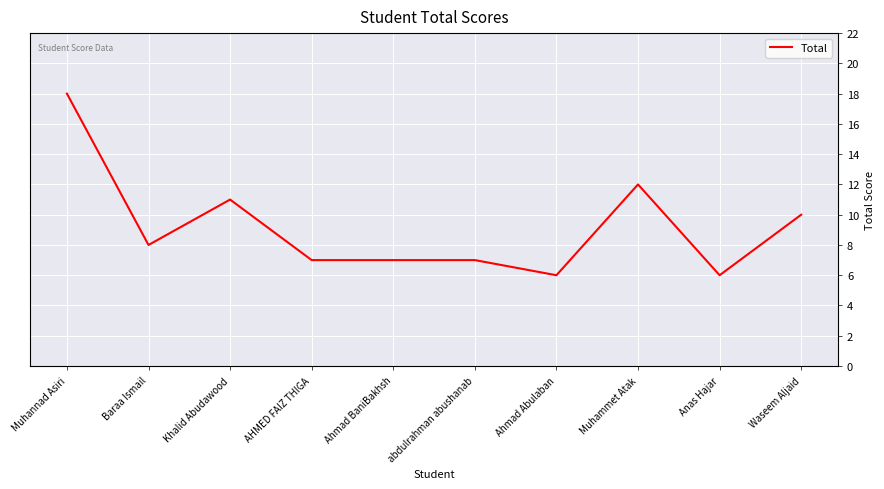

Is it true that the value at Ahmad BaniBakhsh is 7?

True